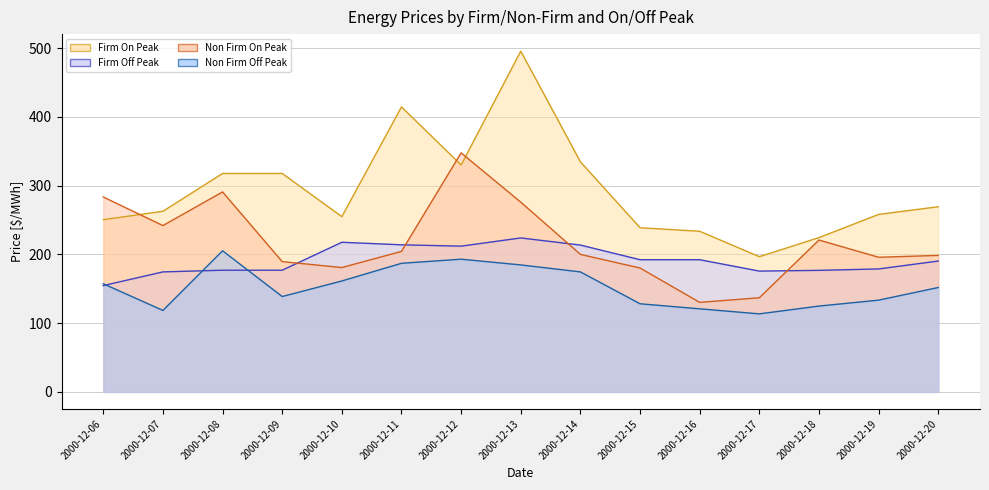

How many times do Firm On Peak and Non Firm On Peak cross each other?

3